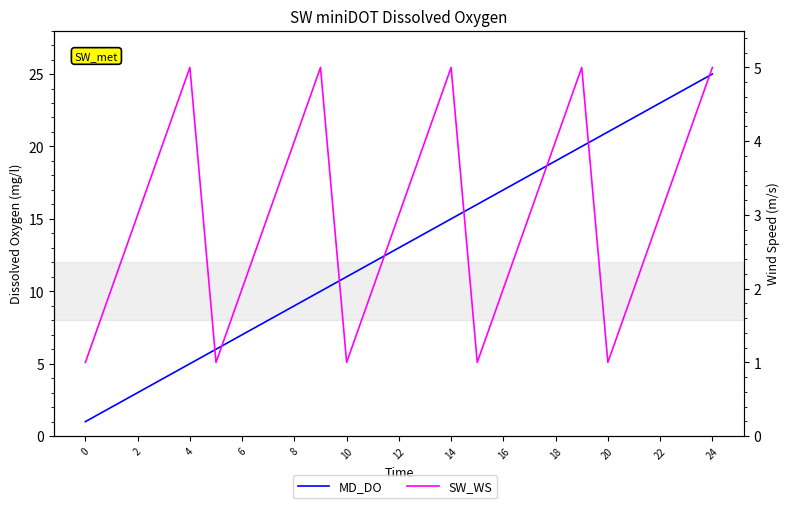

At which category is the sum across all series the highest?

24